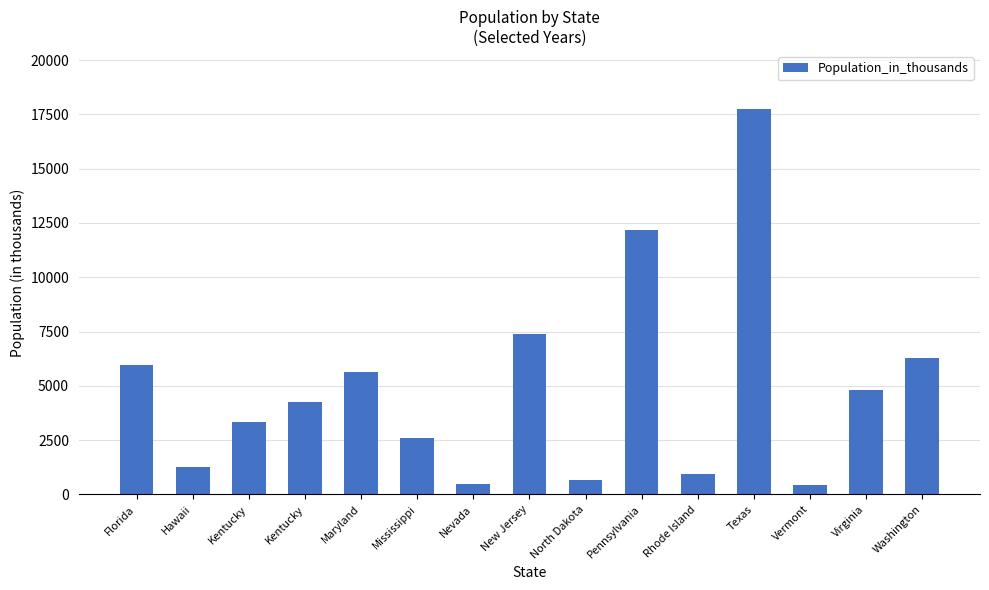

How many bars are there in total?

15